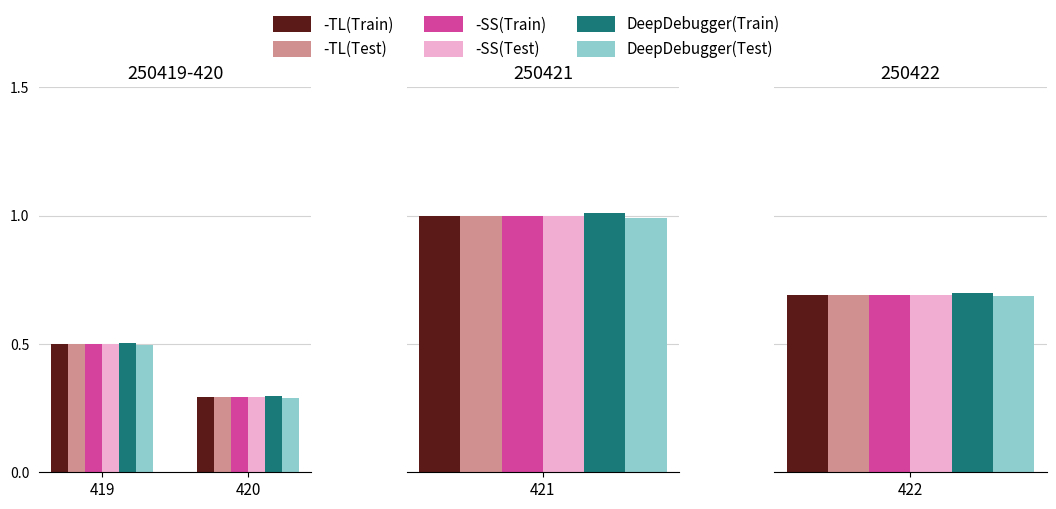

What is the approximate value of -SS(Train) at 420?

0.3